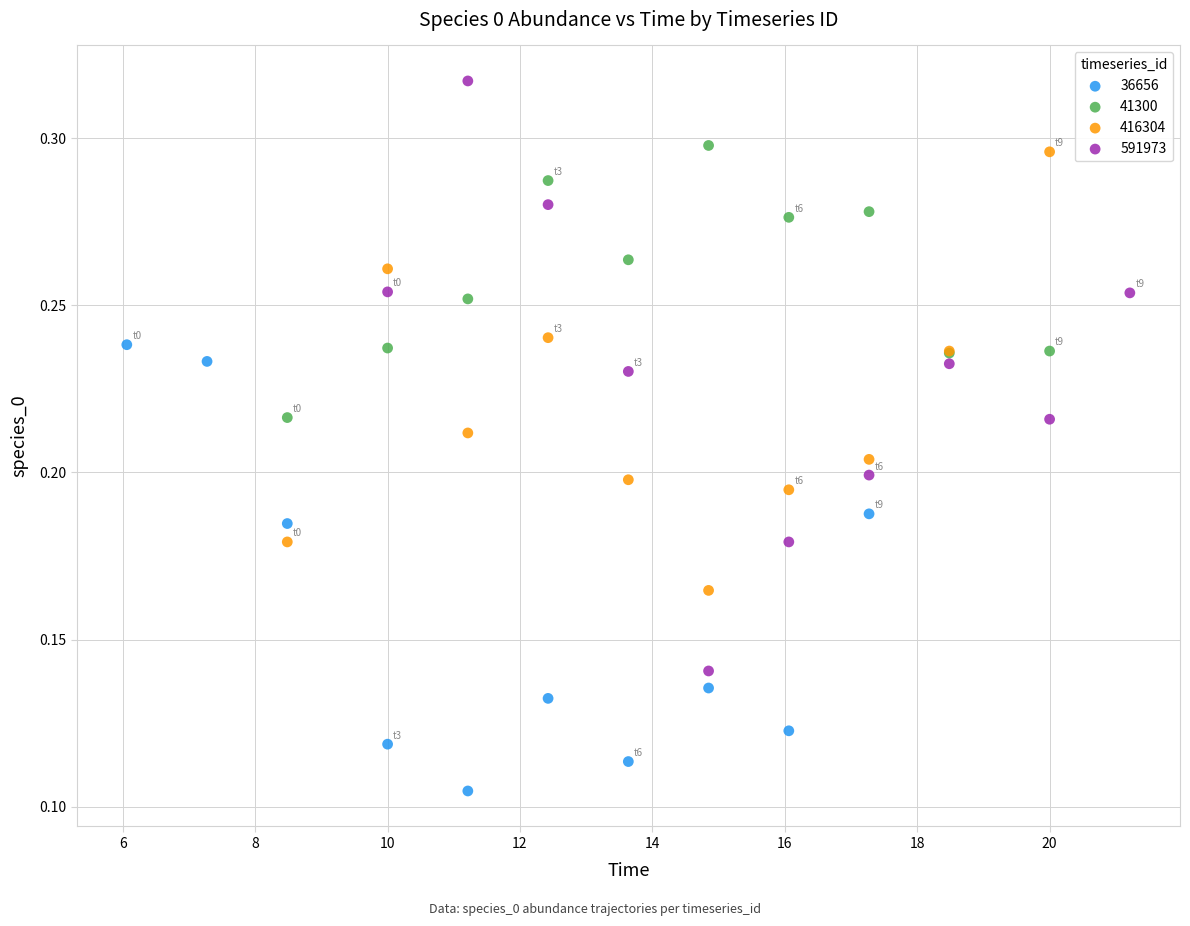

What are all the series names shown in the legend?

36656, 41300, 416304, 591973